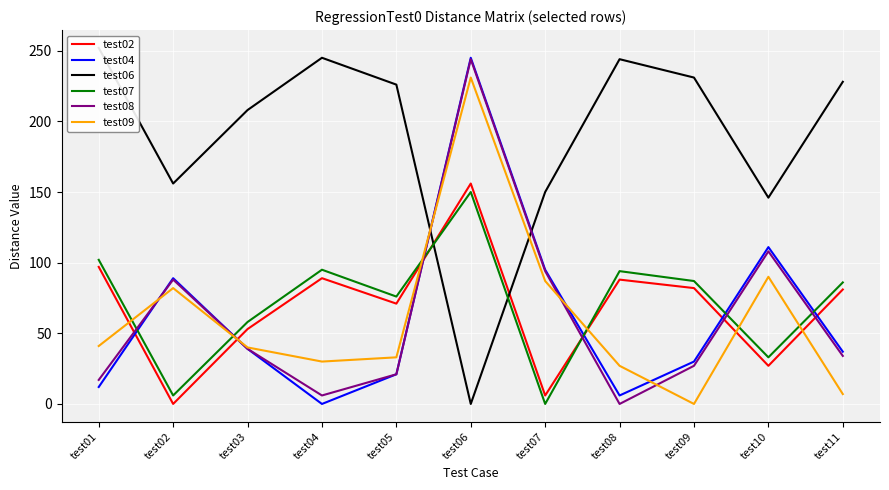

Reading left to right, what are all the values shown in this chart?

test02: 97	0	53	89	71	156	6	88	82	27	81
test04: 12	89	39	0	21	245	95	6	30	111	37
test06: 252	156	208	245	226	0	150	244	231	146	228
test07: 102	6	58	95	76	150	0	94	87	33	86
test08: 17	88	39	6	21	244	94	0	27	108	34
test09: 41	82	40	30	33	231	87	27	0	90	7